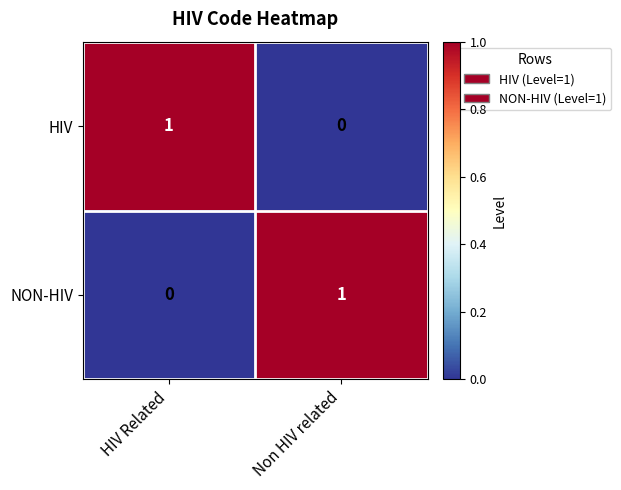

Reading left to right, extract all data points from this chart.

HIV: 1	0
NON-HIV: 0	1